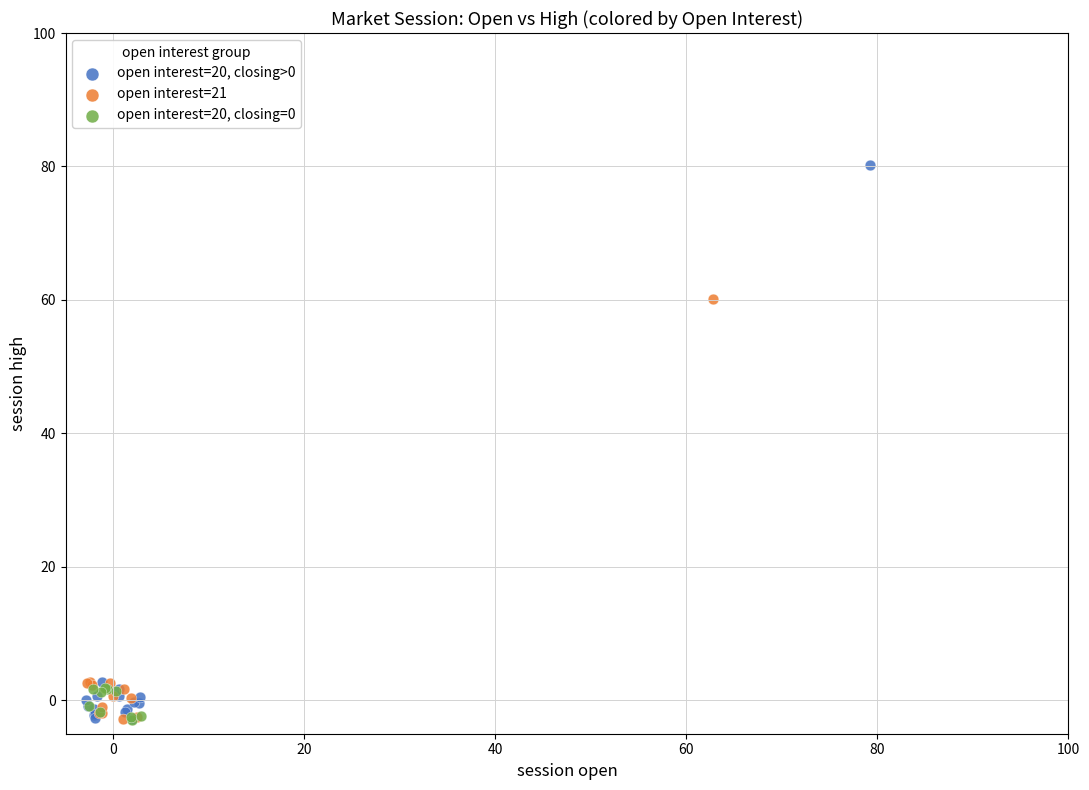

Which series reaches the maximum Y coordinate?

open interest=20, closing>0